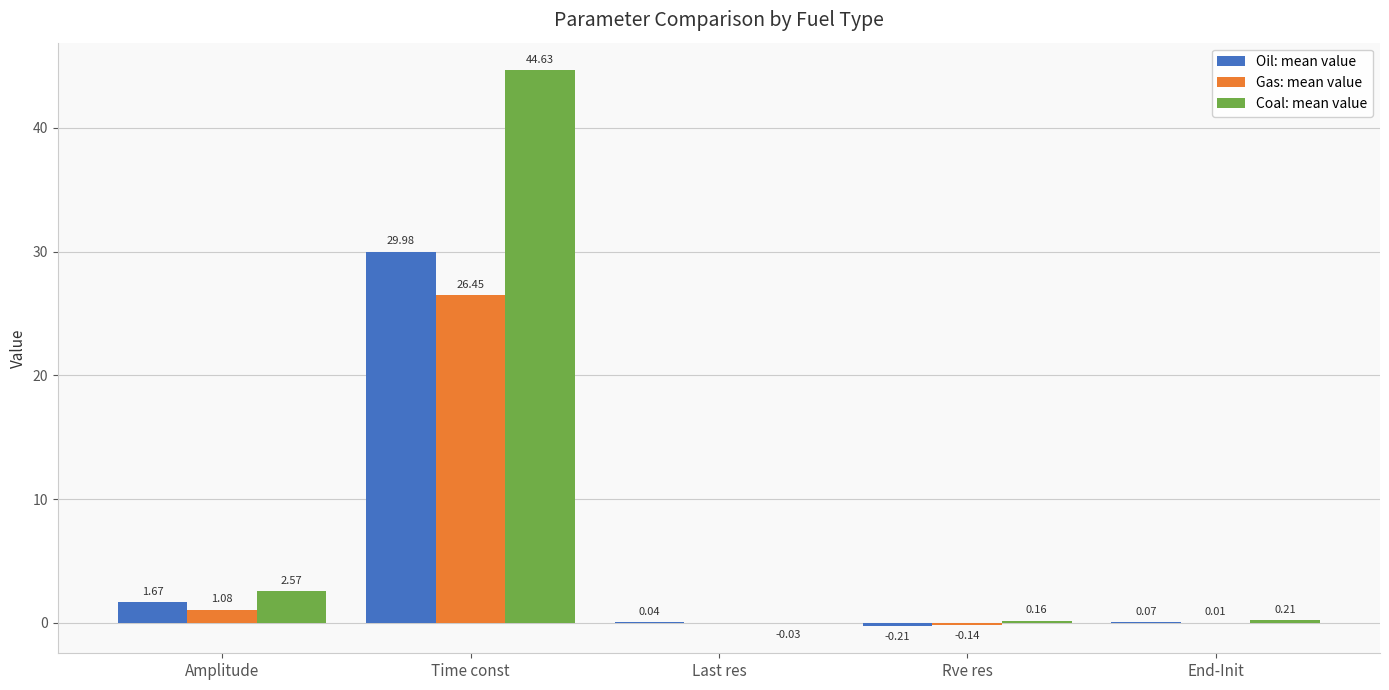

Which series has the largest total across all categories?

Coal: mean value